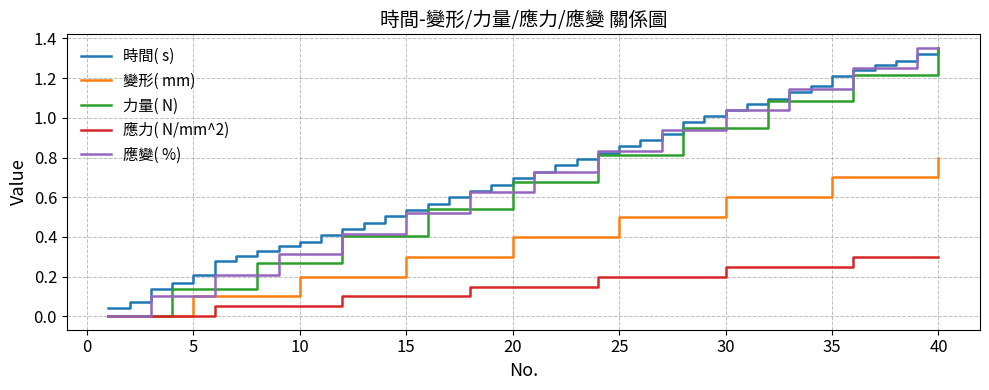

How many lines are shown in the chart?

5